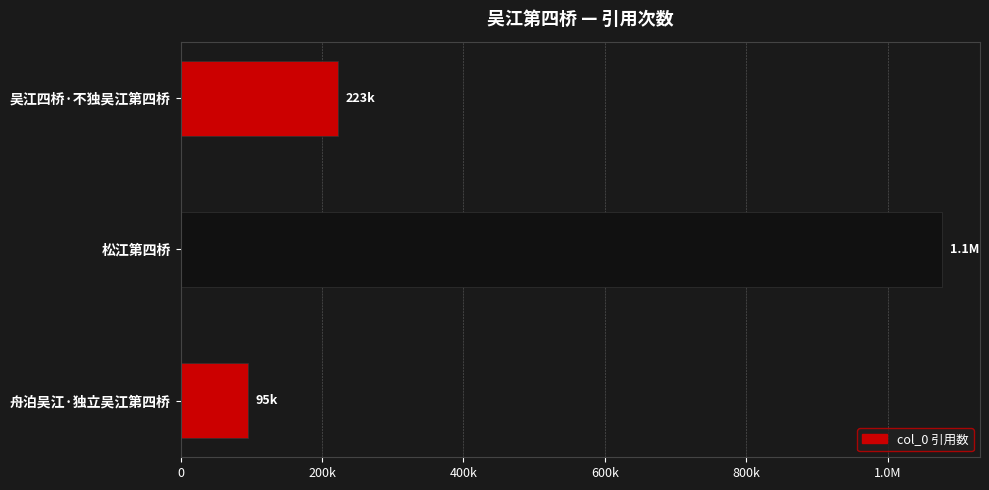

What is the sum of all values?

1395031